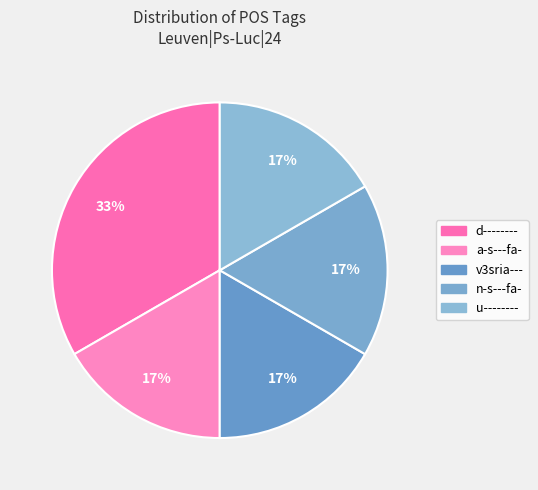

How many slices are in this pie chart?

5